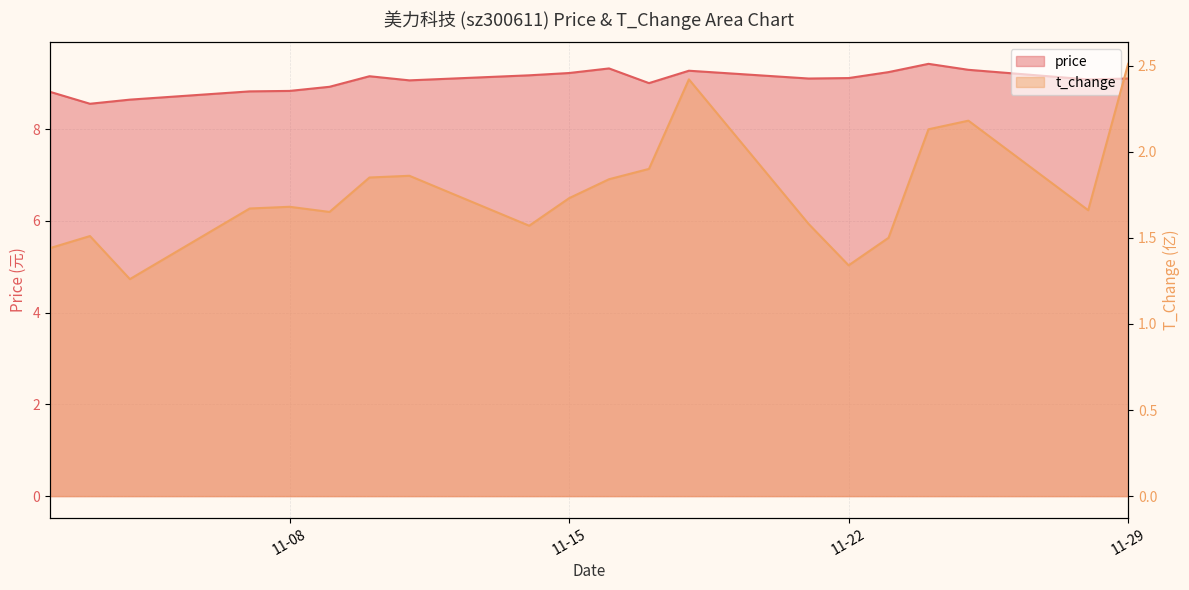

Does the chart display data point markers on the line(s)?

No